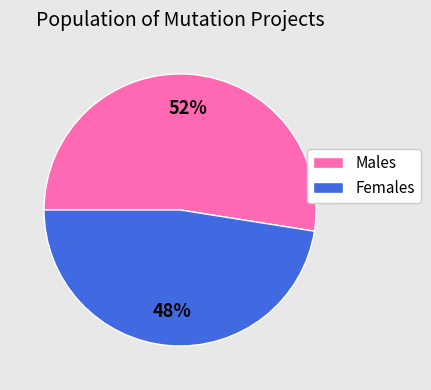

Is there a majority slice in this chart?

Yes